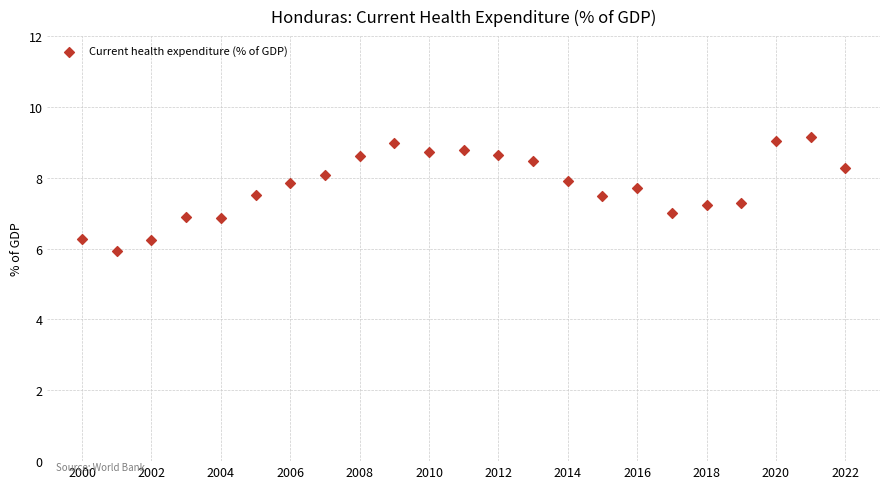

What is the range of Y values (max minus min)?

3.2